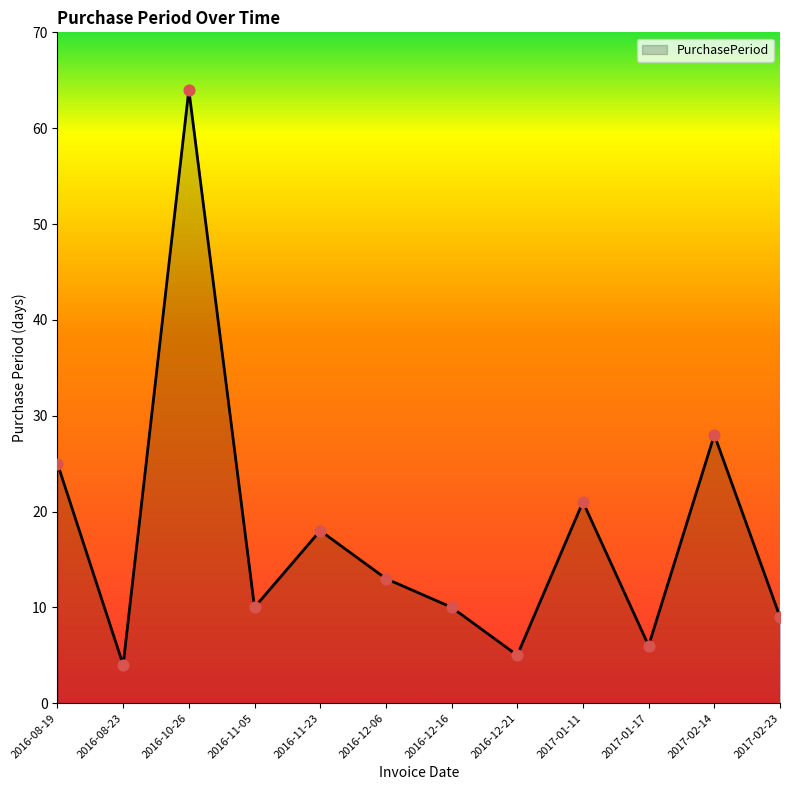

Approximately how many times larger is the value at 2016-08-23 compared to 2016-12-16?

0.4